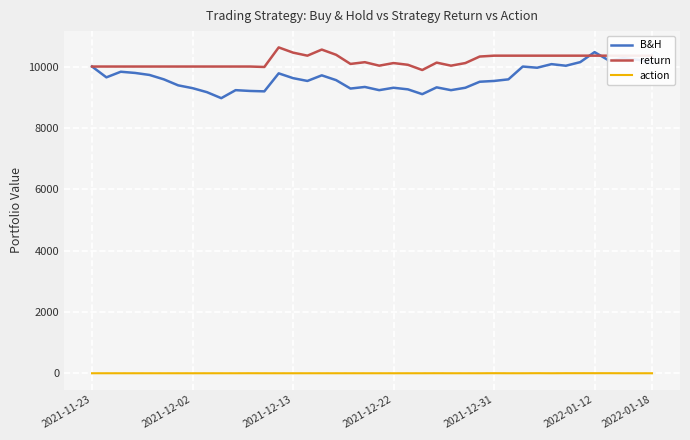

Which series has the largest total across all categories?

return